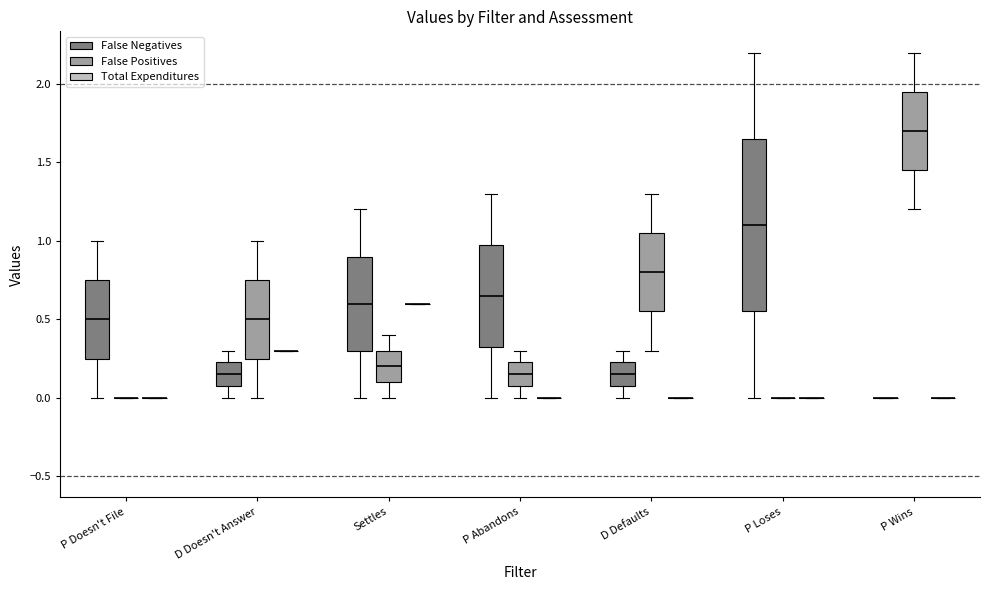

Comparing the boxes themselves (not the whiskers), which one is the tallest?

P Loses (False Negatives)